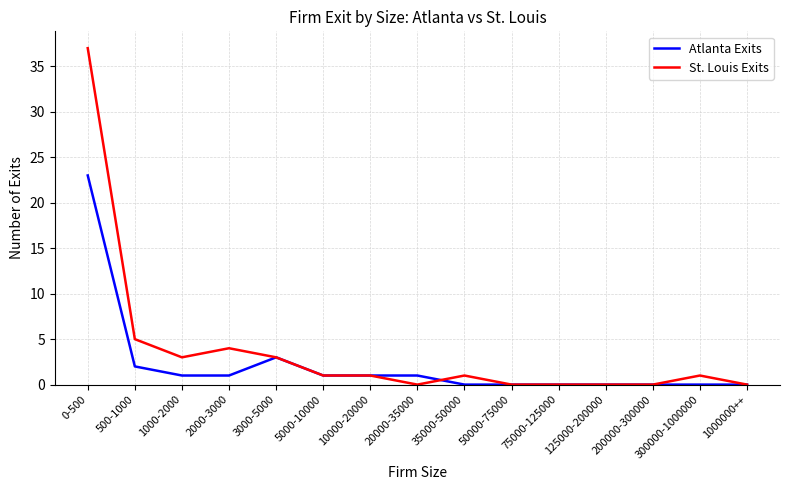

At which category does the chart reach its peak across all series?

0-500